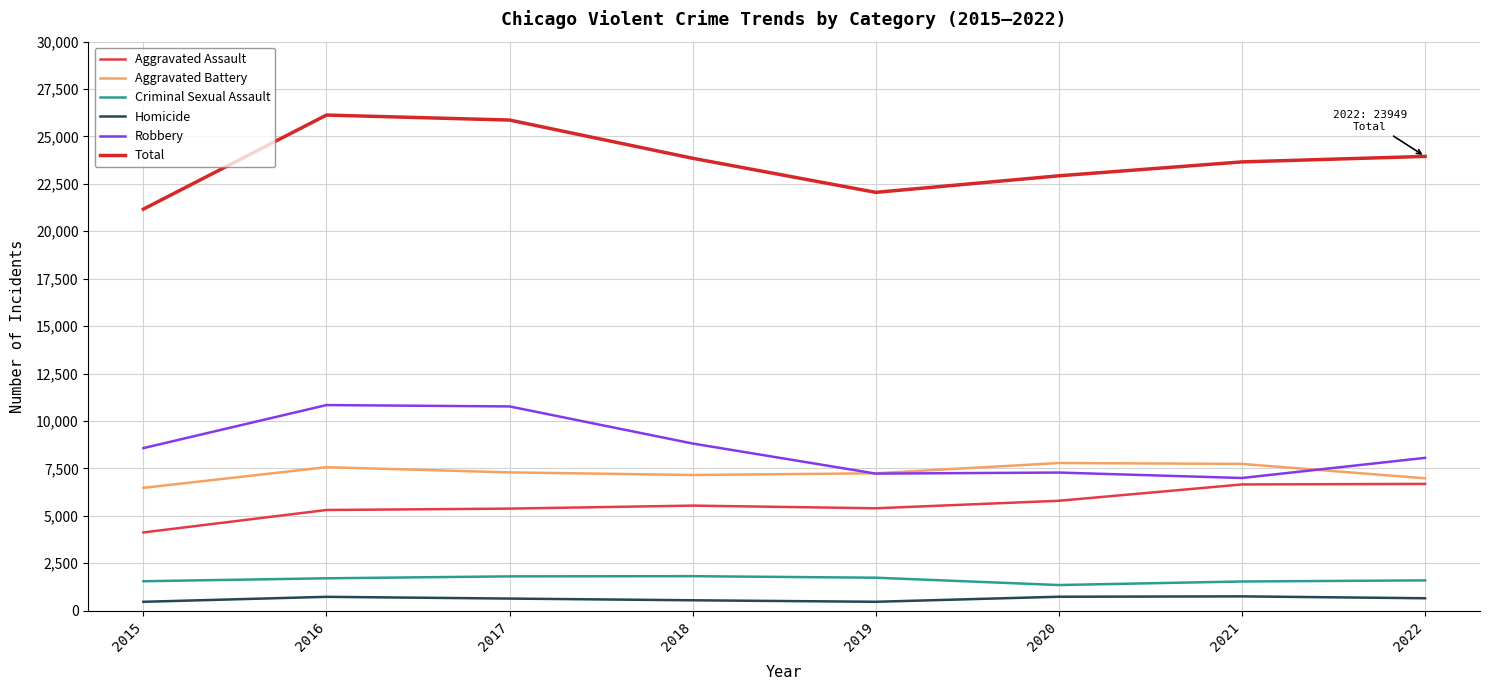

True or false: Criminal Sexual Assault and Aggravated Assault intersect in this chart.

False